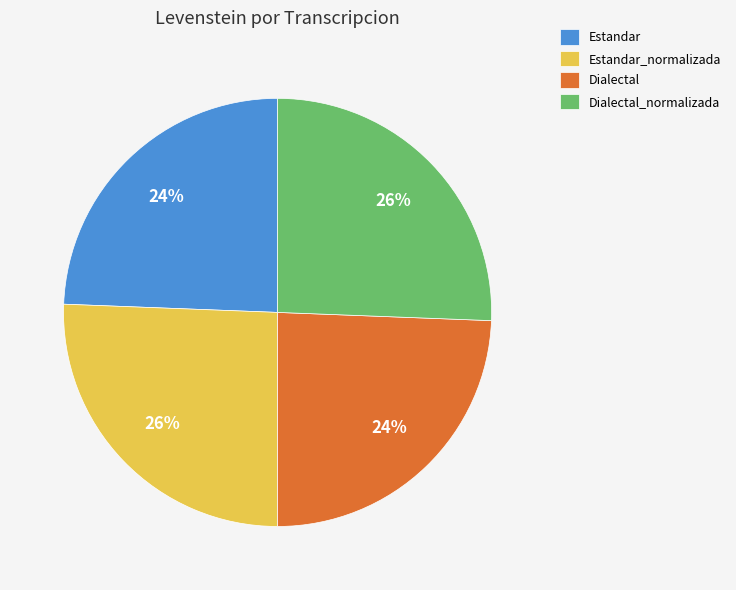

Is there a majority slice in this chart?

No